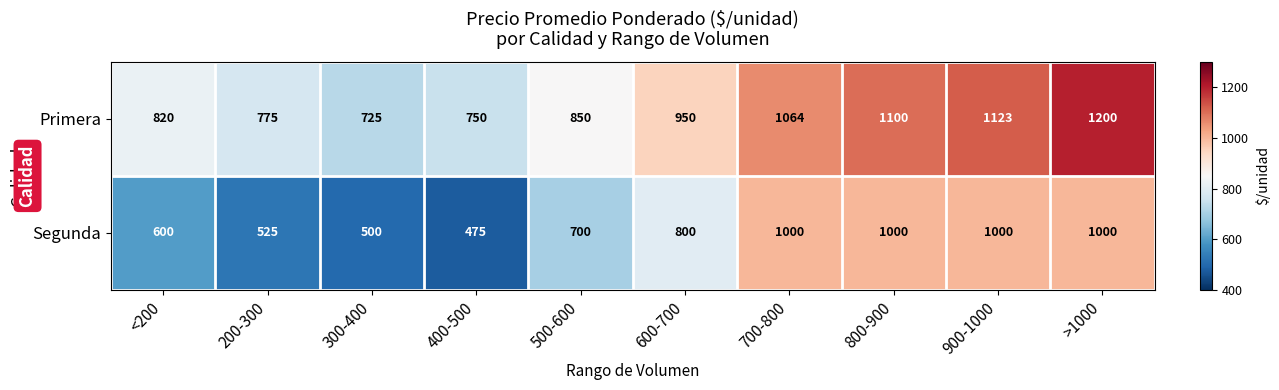

Reading left to right, extract all data points from this chart.

Primera: 820	775	725	750	850	950	1064	1100	1123	1200
Segunda: 600	525	500	475	700	800	1000	1000	1000	1000